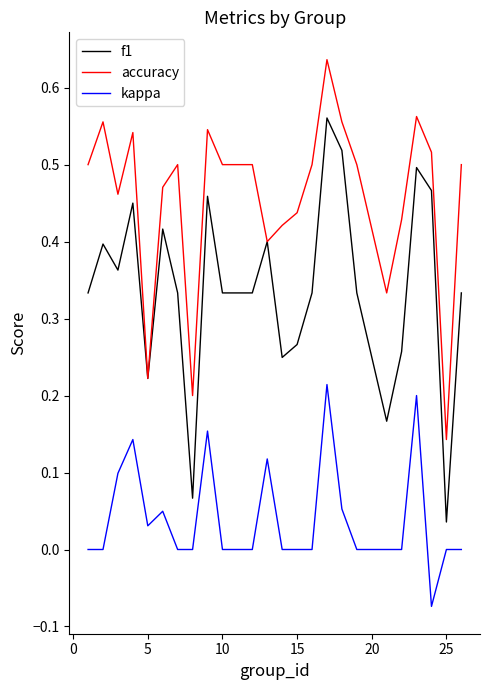

Which series has the widest spread of values?

f1